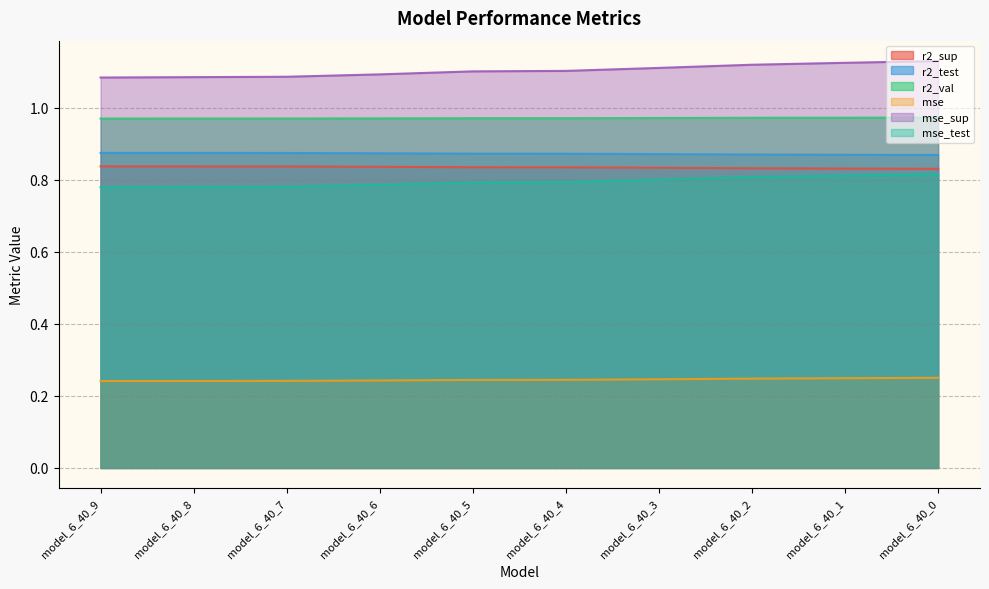

Reading left to right, what are all the values shown in this chart?

r2_sup: 0.8	0.8	0.8	0.8	0.8	0.8	0.8	0.8	0.8	0.8
r2_test: 0.9	0.9	0.9	0.9	0.9	0.9	0.9	0.9	0.9	0.9
r2_val: 1.0	1.0	1.0	1.0	1.0	1.0	1.0	1.0	1.0	1.0
mse: 0.2	0.2	0.2	0.2	0.2	0.2	0.2	0.2	0.2	0.3
mse_sup: 1.1	1.1	1.1	1.1	1.1	1.1	1.1	1.1	1.1	1.1
mse_test: 0.8	0.8	0.8	0.8	0.8	0.8	0.8	0.8	0.8	0.8